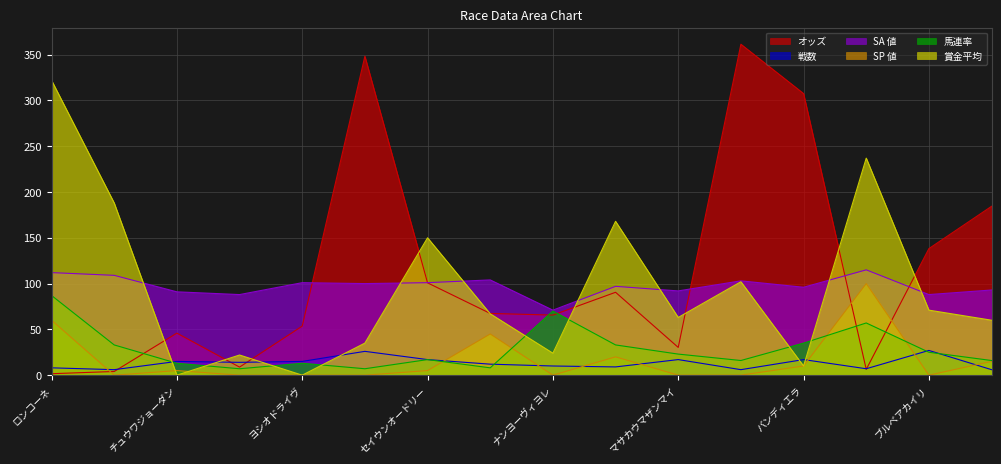

Reading left to right, what are all the values shown in this chart?

オッズ: ロンコーネ=1.6	アルマドラード=4.0	チュウワジョーダン=45.9	プルスウルトラ=8.8	ヨシオドライヴ=53.6	グレンフィナン=348.3	セイウンオードリー=100.8	ナリノペッパー=67.4	ナンヨーヴィヨレ=65.6	アルバミノル=90.5	マサカウマザンマイ=30.3	ノームストリーム=361.4	バンディエラ=307.5	カンリンポチェ=6.3	ブルベアカイリ=138.2	ハイスピリッツ=184.4
戦数: ロンコーネ=8.0	アルマドラード=6.0	チュウワジョーダン=15.0	プルスウルトラ=14.0	ヨシオドライヴ=15.0	グレンフィナン=26.0	セイウンオードリー=17.0	ナリノペッパー=12.0	ナンヨーヴィヨレ=10.0	アルバミノル=9.0	マサカウマザンマイ=17.0	ノームストリーム=6.0	バンディエラ=17.0	カンリンポチェ=7.0	ブルベアカイリ=27.0	ハイスピリッツ=6.0
SA 値: ロンコーネ=112.0	アルマドラード=109.0	チュウワジョーダン=91.0	プルスウルトラ=88.0	ヨシオドライヴ=101.0	グレンフィナン=100.0	セイウンオードリー=101.0	ナリノペッパー=104.0	ナンヨーヴィヨレ=71.0	アルバミノル=97.0	マサカウマザンマイ=92.0	ノームストリーム=103.0	バンディエラ=96.0	カンリンポチェ=115.0	ブルベアカイリ=88.0	ハイスピリッツ=93.0
SP 値: ロンコーネ=60.0	アルマドラード=0.0	チュウワジョーダン=5.0	プルスウルトラ=0.0	ヨシオドライヴ=0.0	グレンフィナン=0.0	セイウンオードリー=5.0	ナリノペッパー=45.0	ナンヨーヴィヨレ=0.0	アルバミノル=20.0	マサカウマザンマイ=0.0	ノームストリーム=0.0	バンディエラ=10.0	カンリンポチェ=100.0	ブルベアカイリ=0.0	ハイスピリッツ=15.0
馬連率: ロンコーネ=87.0	アルマドラード=33.0	チュウワジョーダン=13.0	プルスウルトラ=7.0	ヨシオドライヴ=13.0	グレンフィナン=7.0	セイウンオードリー=17.0	ナリノペッパー=8.0	ナンヨーヴィヨレ=70.0	アルバミノル=33.0	マサカウマザンマイ=23.0	ノームストリーム=16.0	バンディエラ=35.0	カンリンポチェ=57.0	ブルベアカイリ=25.0	ハイスピリッツ=16.0
賞金平均: ロンコーネ=322.0	アルマドラード=188.0	チュウワジョーダン=0.0	プルスウルトラ=22.0	ヨシオドライヴ=0.0	グレンフィナン=35.0	セイウンオードリー=150.0	ナリノペッパー=67.0	ナンヨーヴィヨレ=24.0	アルバミノル=168.0	マサカウマザンマイ=63.0	ノームストリーム=102.0	バンディエラ=10.0	カンリンポチェ=237.0	ブルベアカイリ=71.0	ハイスピリッツ=60.0